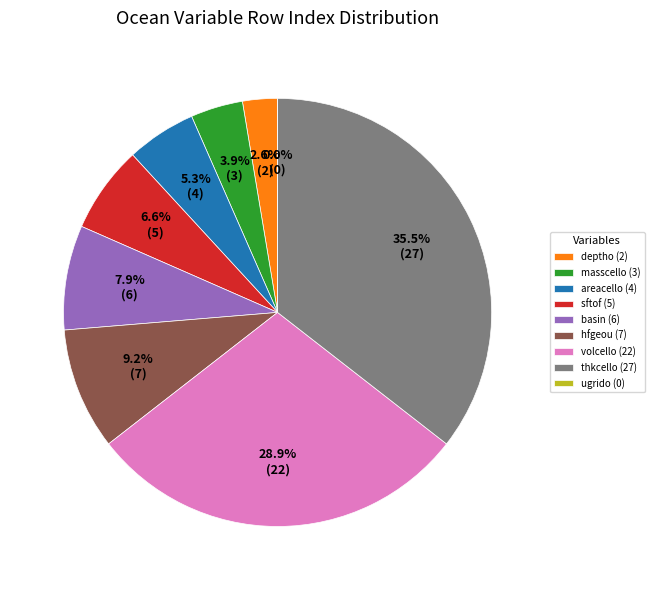

What is the largest slice in the pie chart?

Ocean Model Cell Thickness